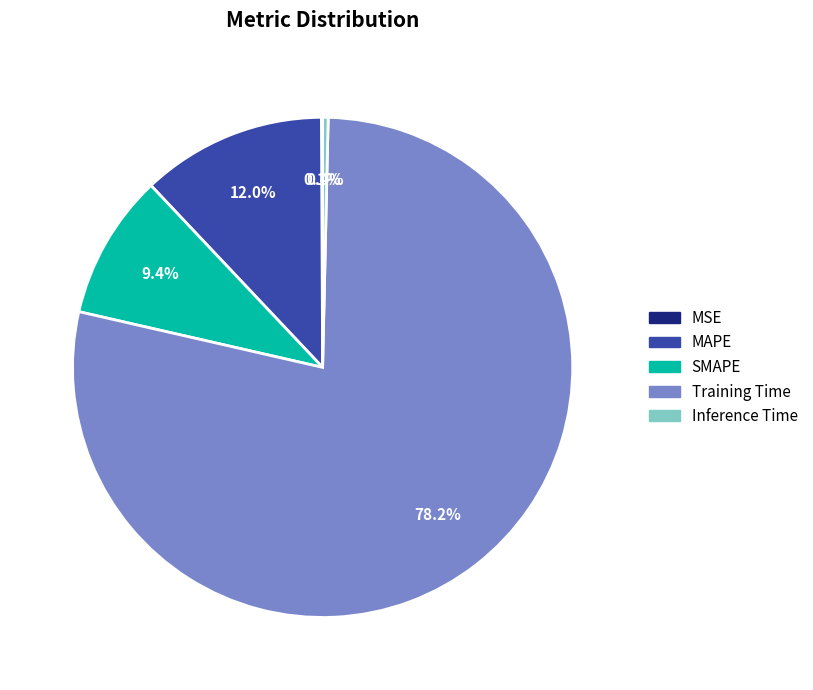

Which category has the biggest portion of the pie?

Training Time